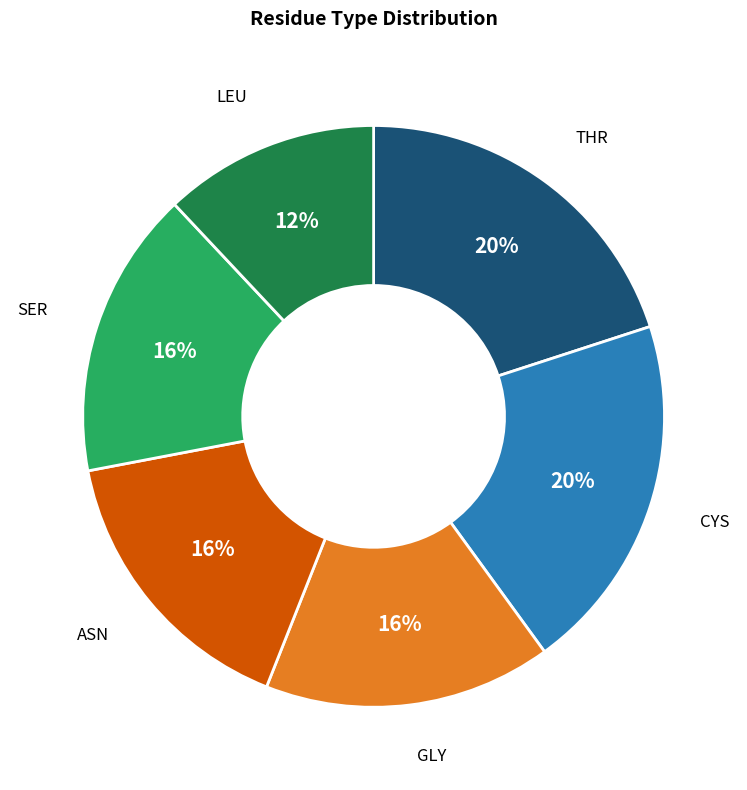

How many segments does this pie chart have?

6